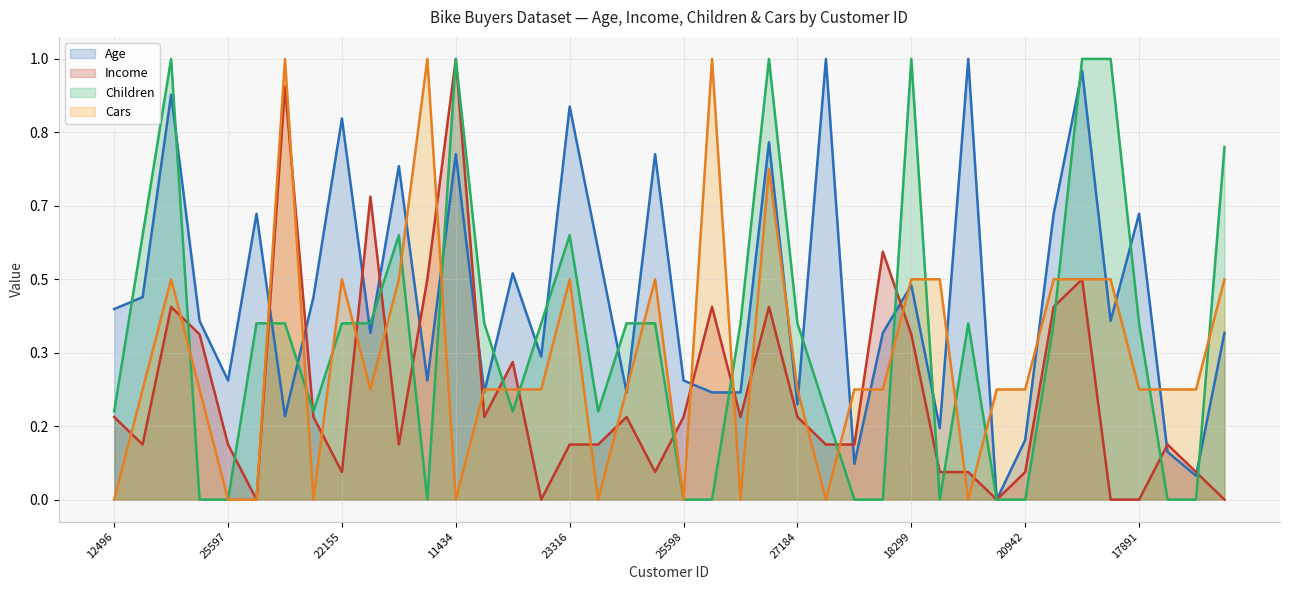

What is the difference between the highest and lowest values at 27184?

0.2